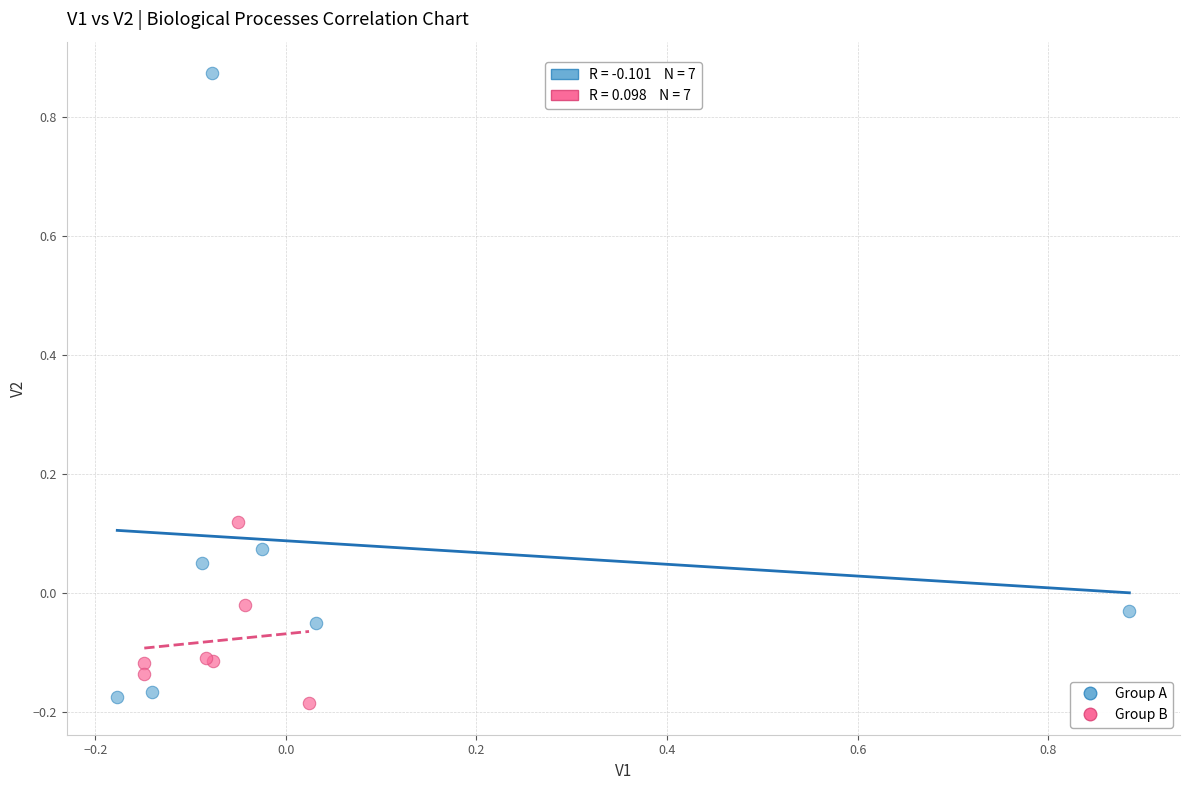

Which series has the largest Y range (max minus min)?

Group A